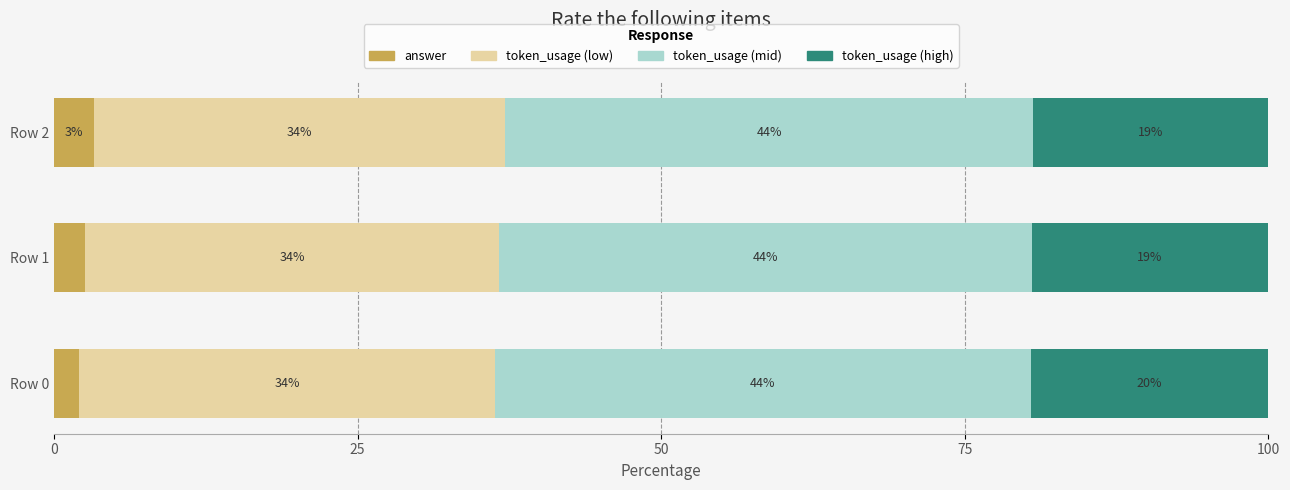

At which label does answer reach its minimum?

Row 0